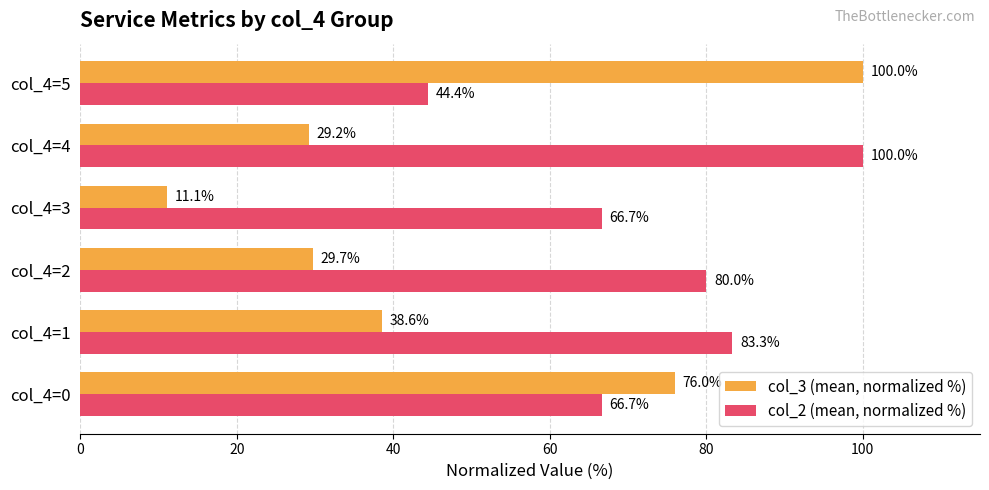

At which category is the sum across all series the highest?

col_4=5